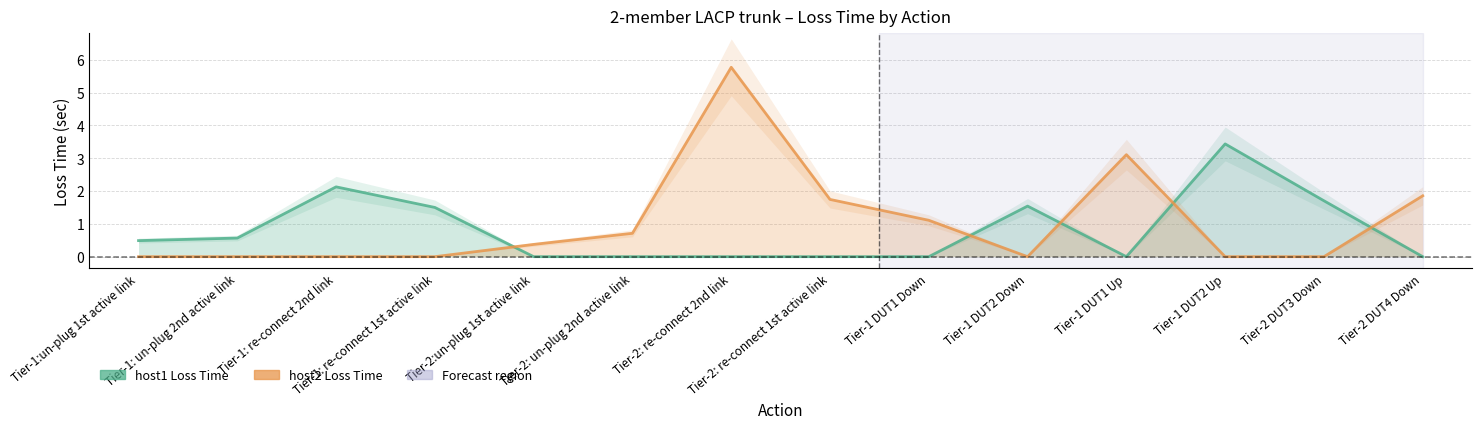

At which category does host1 Loss Time reach its first local peak?

Tier-1: re-connect 2nd link